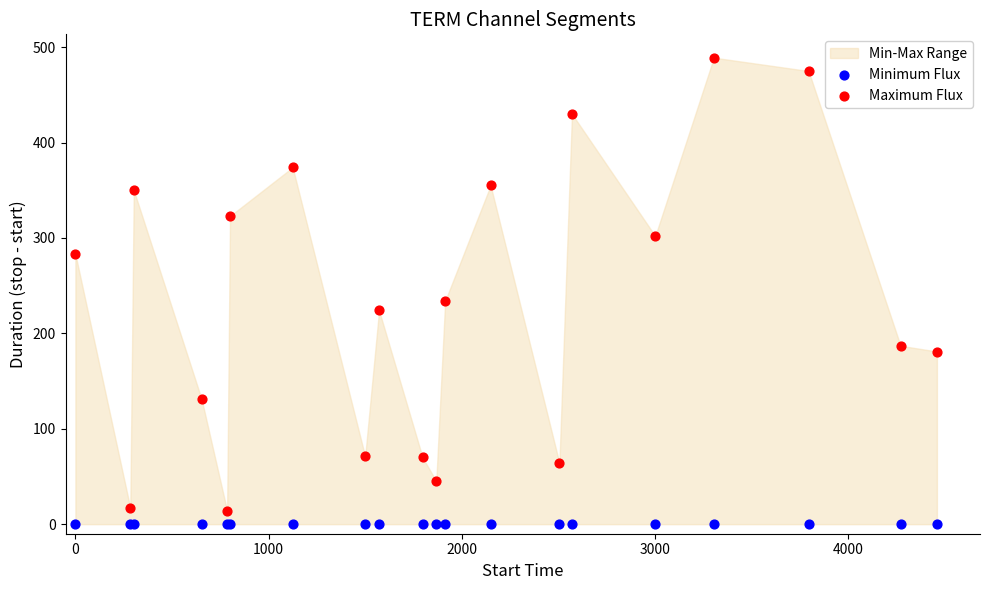

Across all series, what Y value is closest to 244?

234